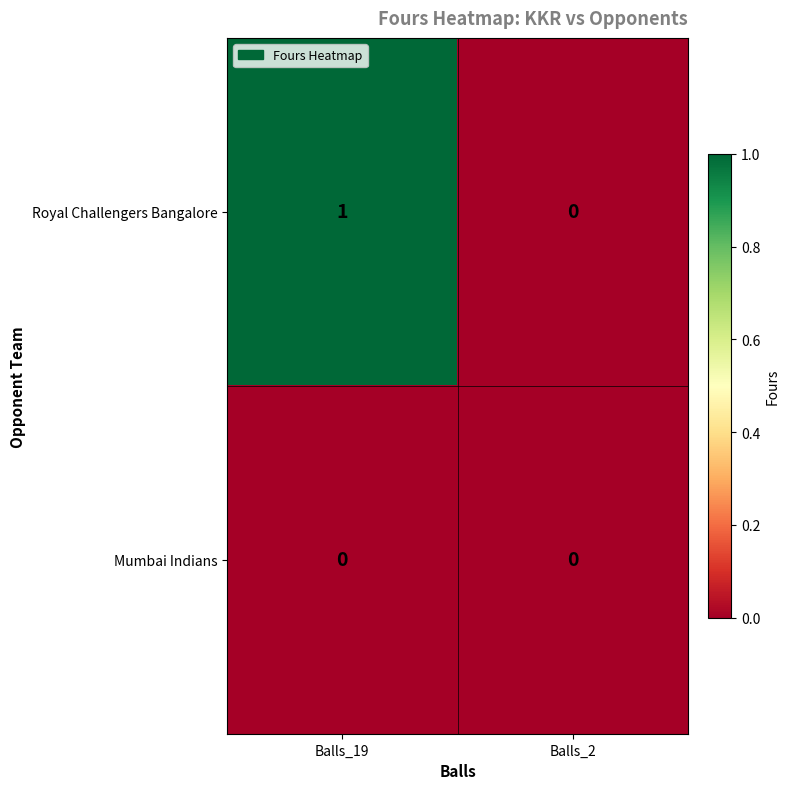

Reading left to right, transcribe all the data shown in this chart.

Royal Challengers Bangalore: Balls_19=1	Balls_2=0
Mumbai Indians: Balls_19=0	Balls_2=0